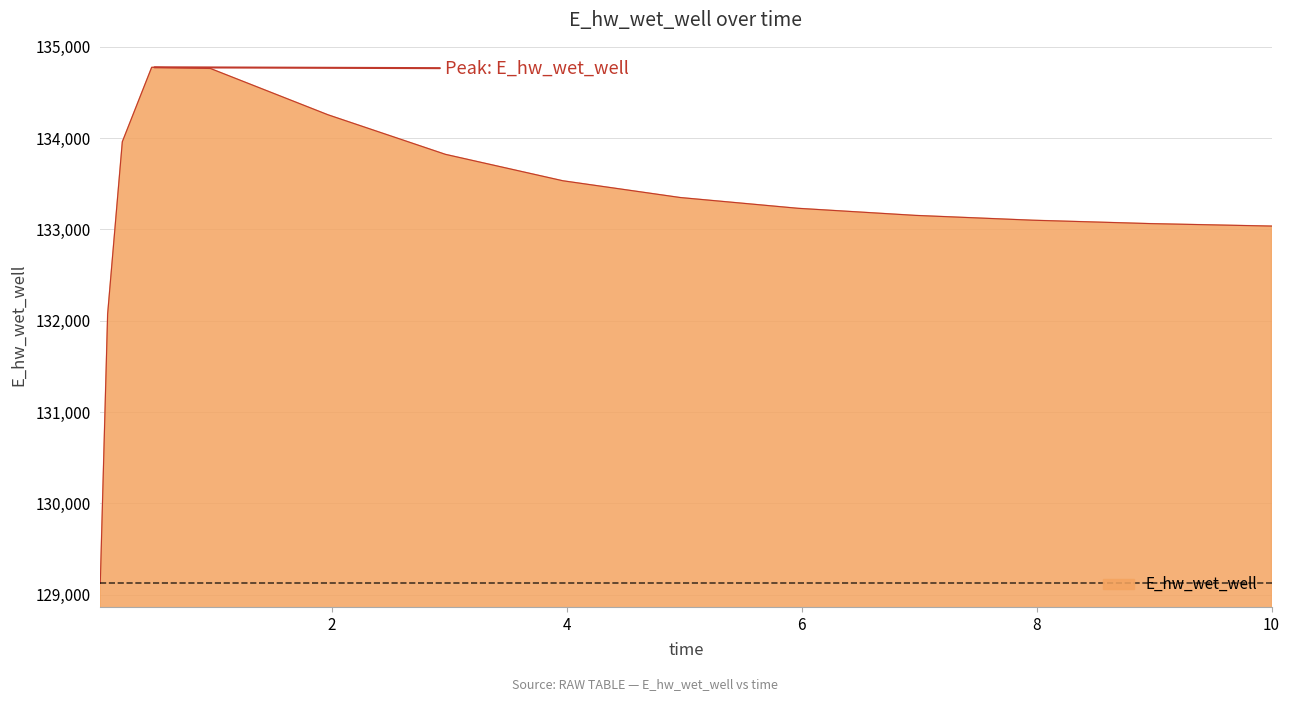

What is the minimum value shown in the chart?

129125.1